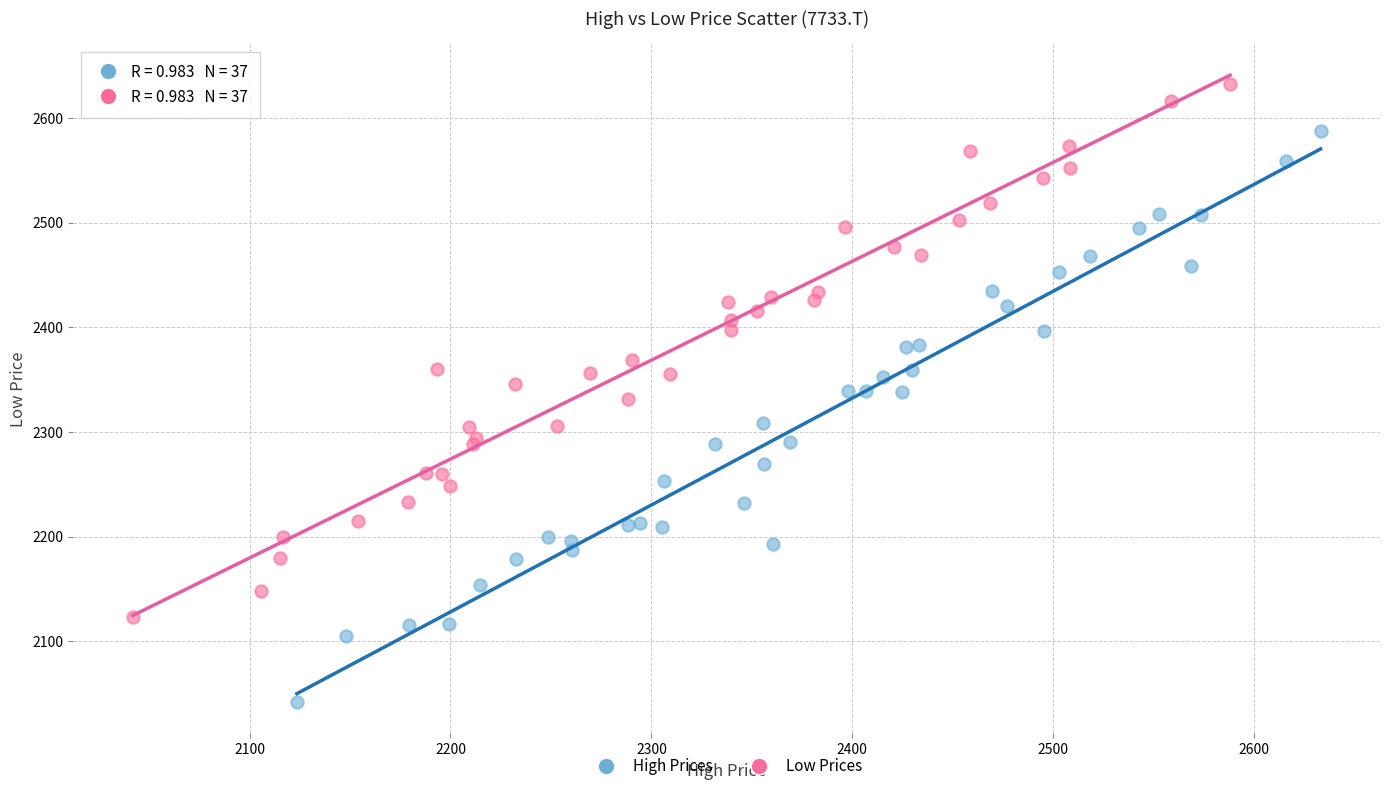

Which series has the widest spread of Y values?

High Prices